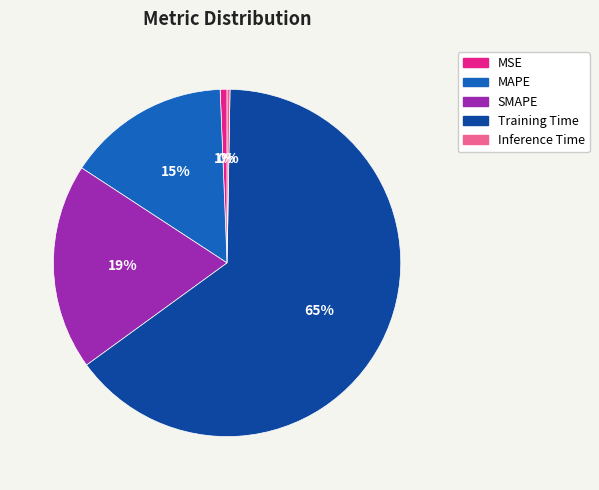

Which category has the biggest portion of the pie?

Training Time